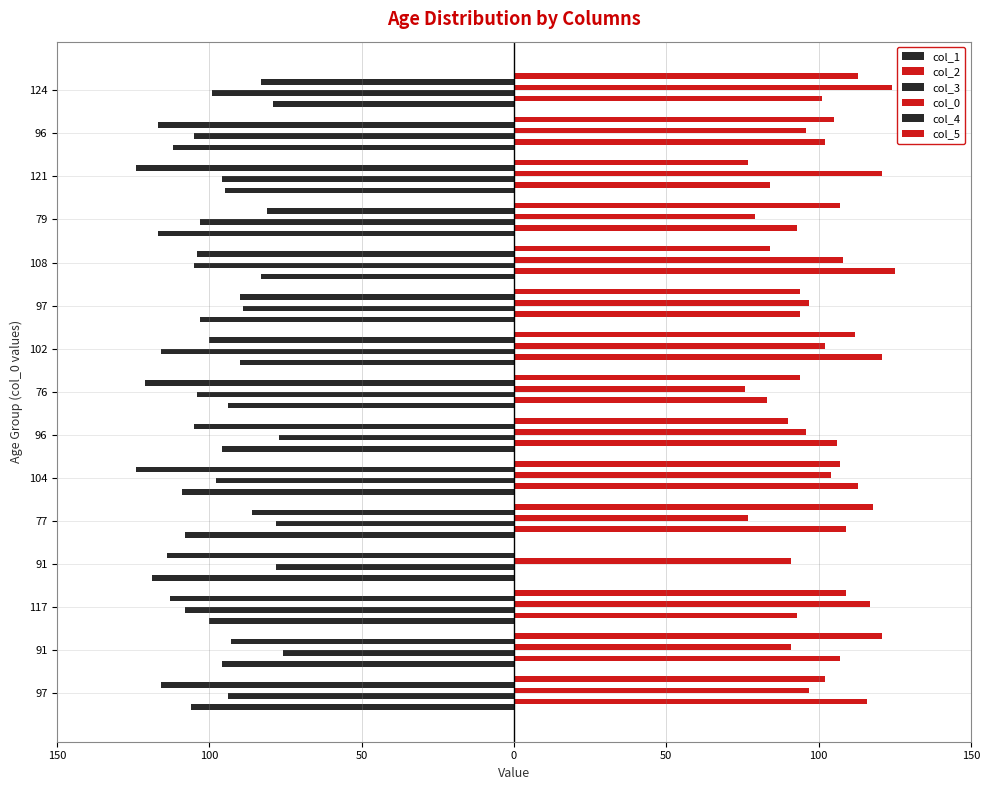

Which series has the largest range (max minus min)?

col_2